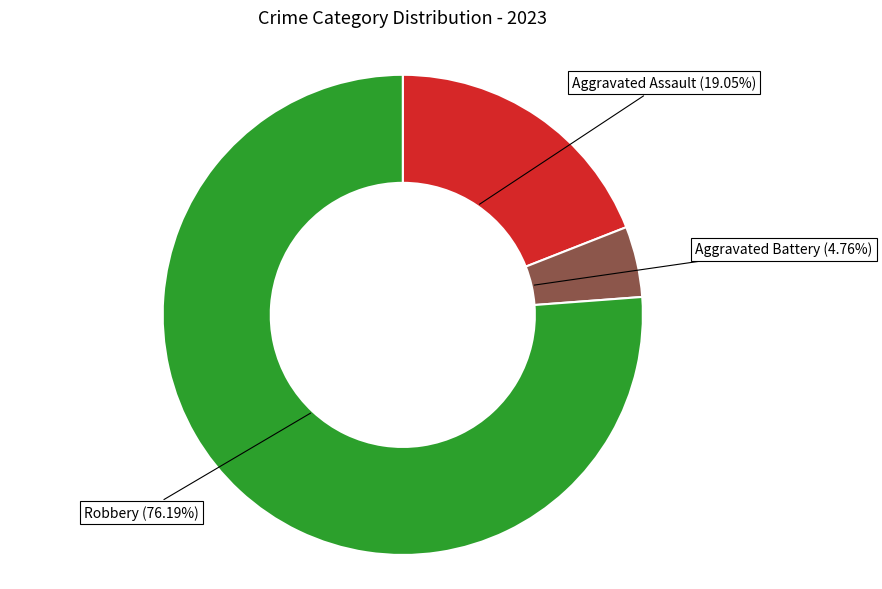

Is there any slice that represents more than half of the pie?

Yes